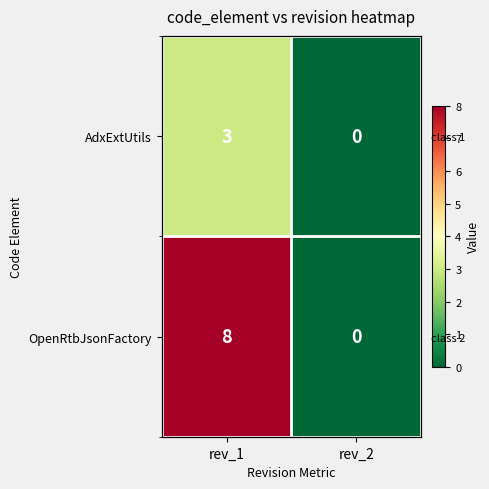

The OpenRtbJsonFactory series shows 0 at rev_2. True or false?

True